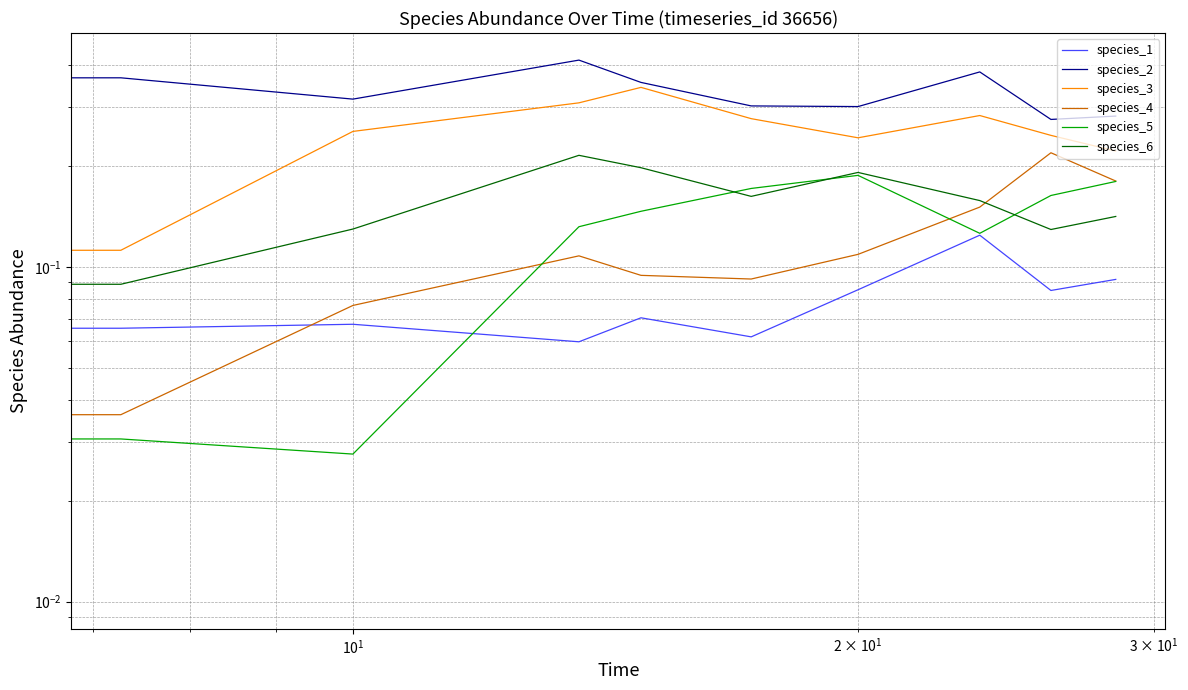

Does the chart display data point markers on the line(s)?

No